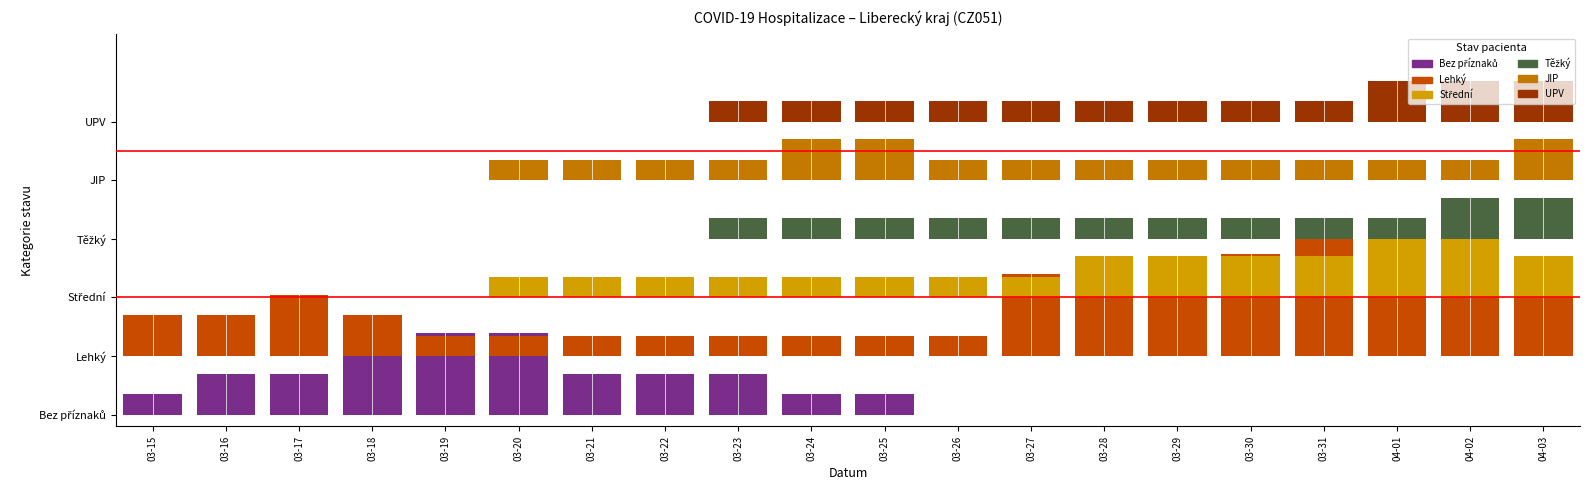

Between 2020-03-17 and 2020-03-18, which series saw the biggest shift?

Bez příznaků